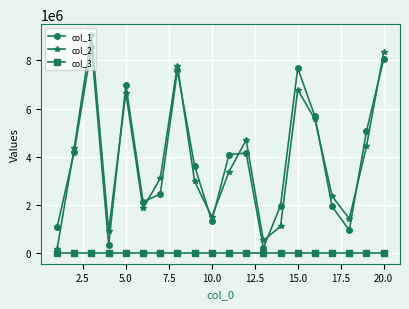

True or false: col_1 has more than 1 points higher than both neighbors.

True